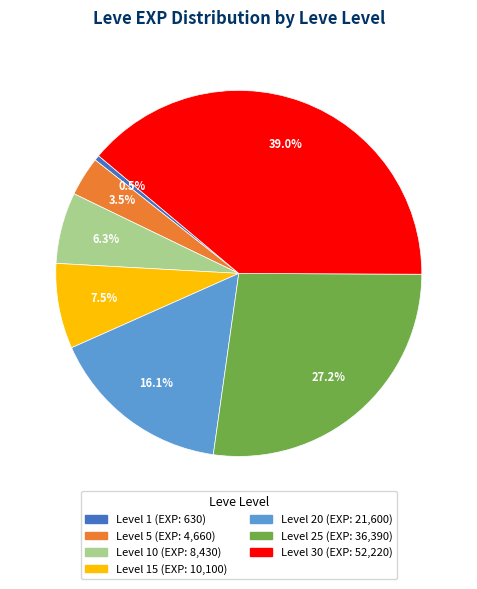

Does any single category account for the majority?

No